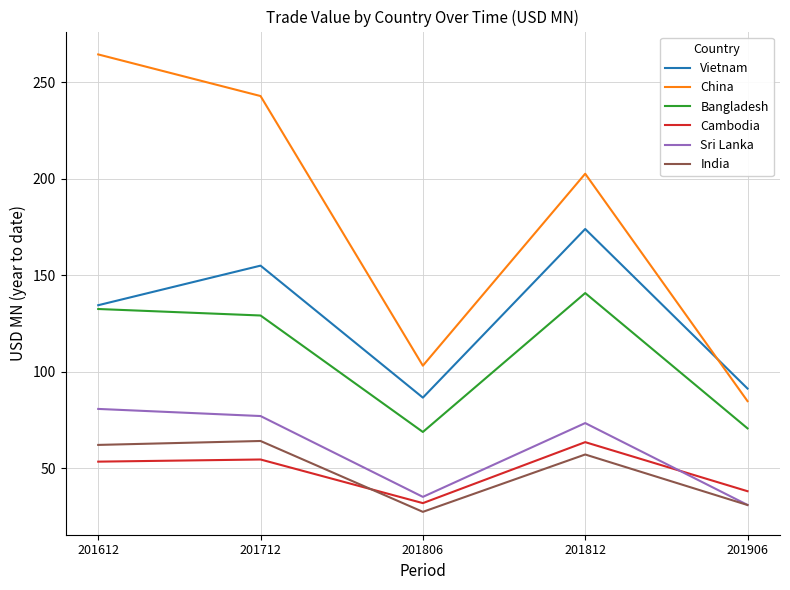

Which category has the highest value in the Cambodia series?

201812